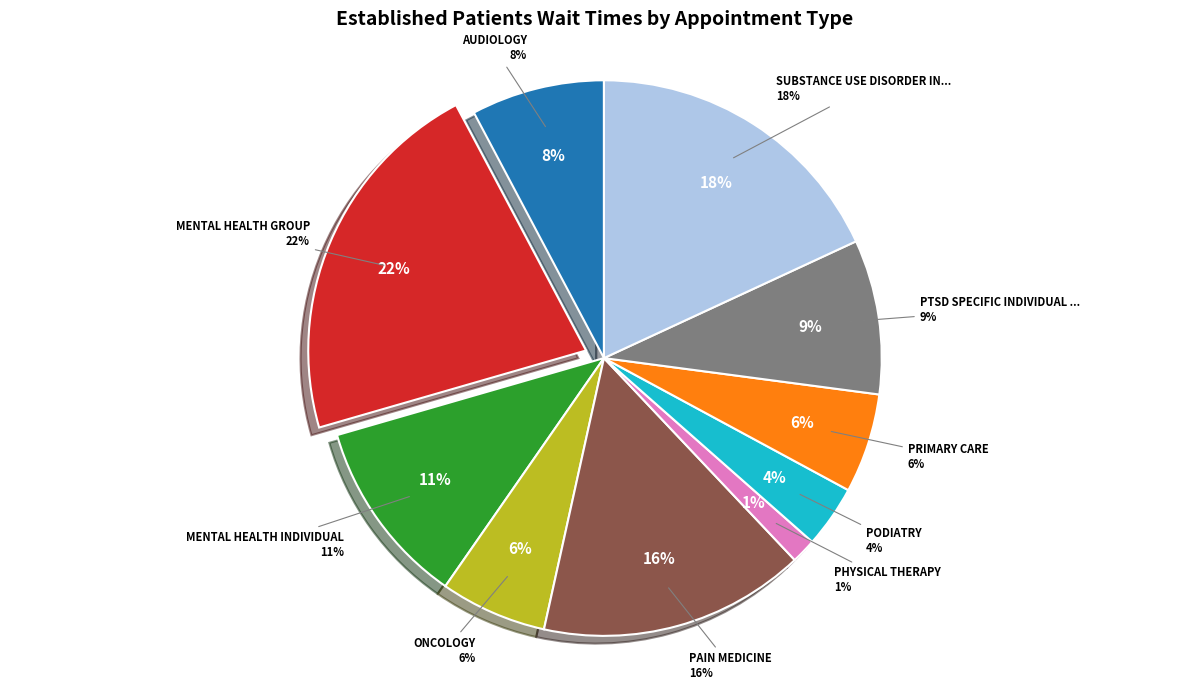

True or false: PRIMARY CARE accounts for 6% of the total.

True